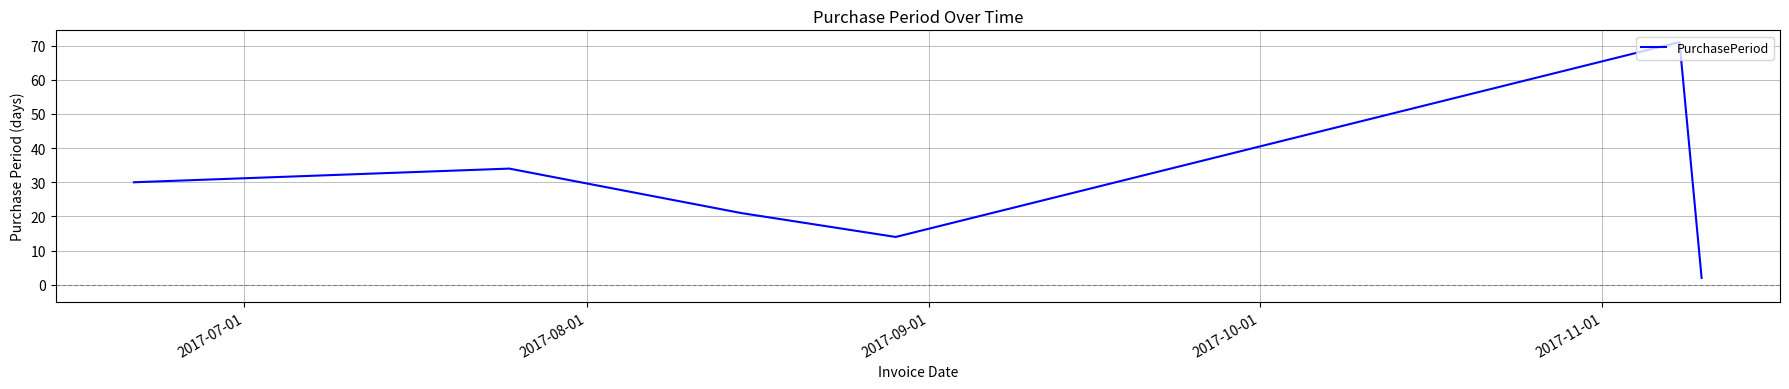

How many interior local valleys (lower than both neighbors) does the data have?

1